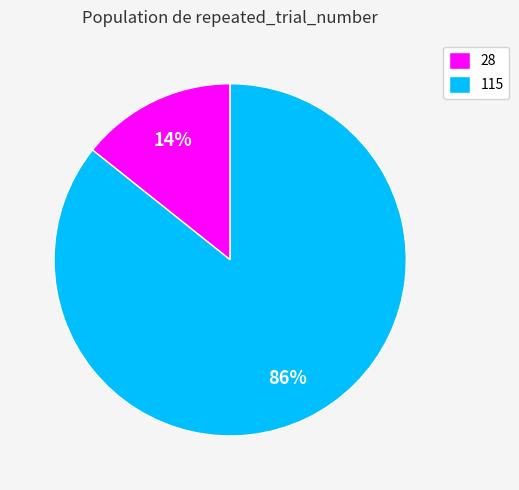

Does any single category account for the majority?

Yes